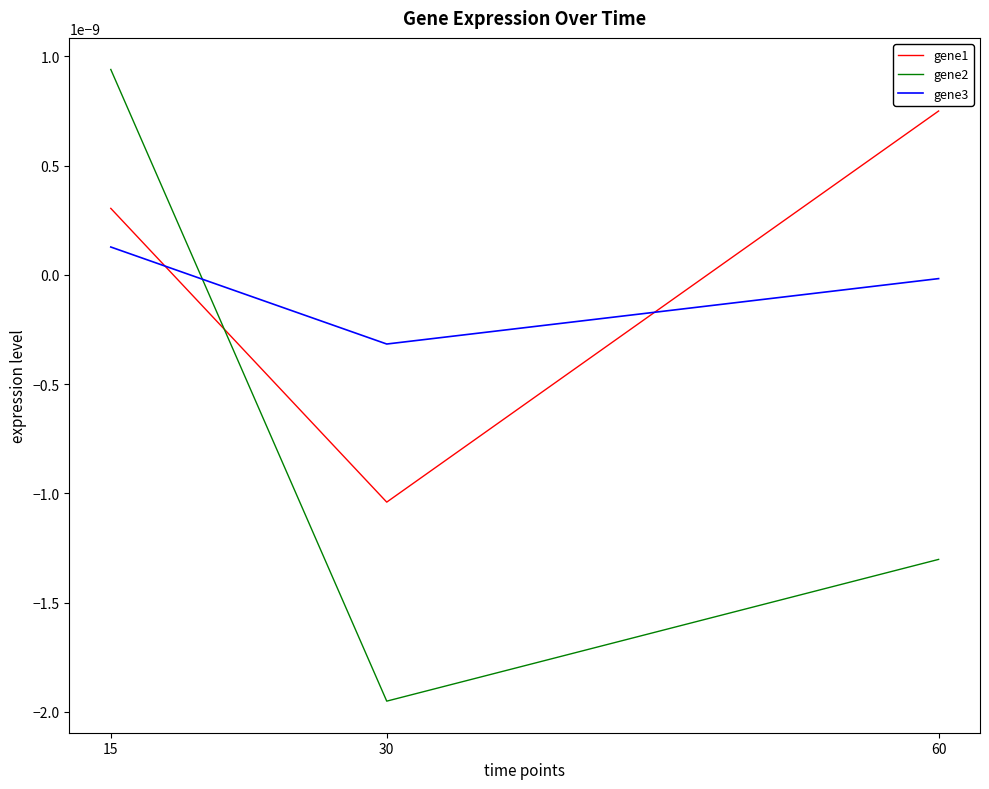

Rank the series by their maximum value, from highest to lowest.

gene2, gene1, gene3